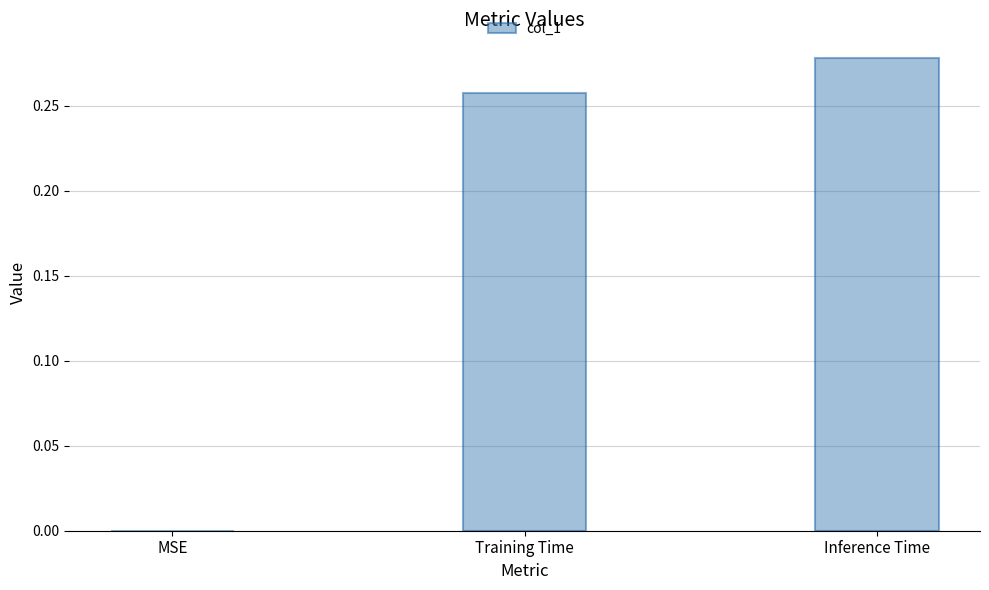

Is it true that the value at MSE is 0.0?

True